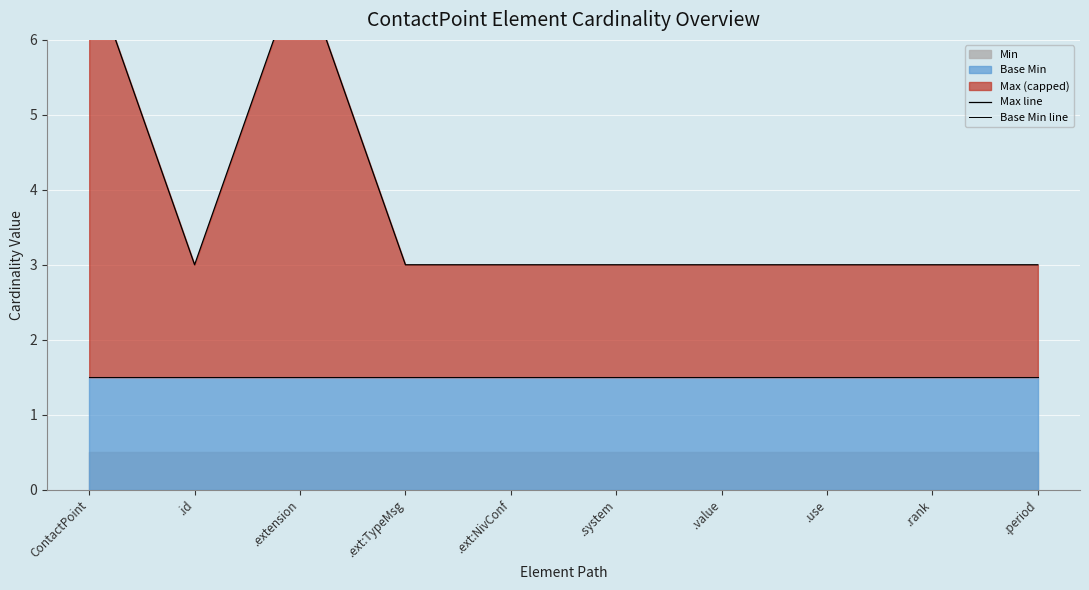

True or false: Base Min line has more than 2 interior local peaks.

False